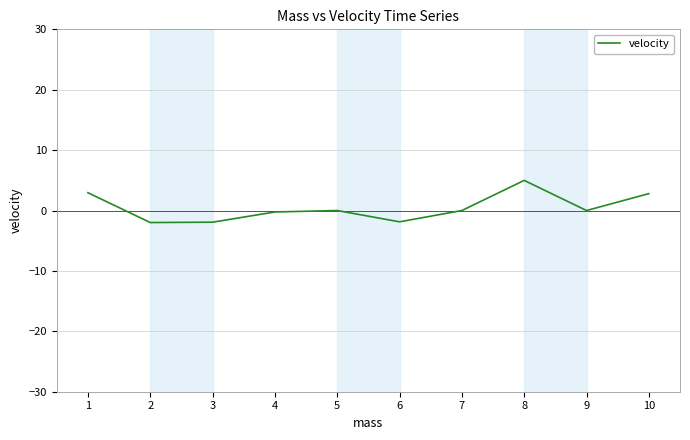

The chart shows a value of -1.9 at 3. True or false?

True